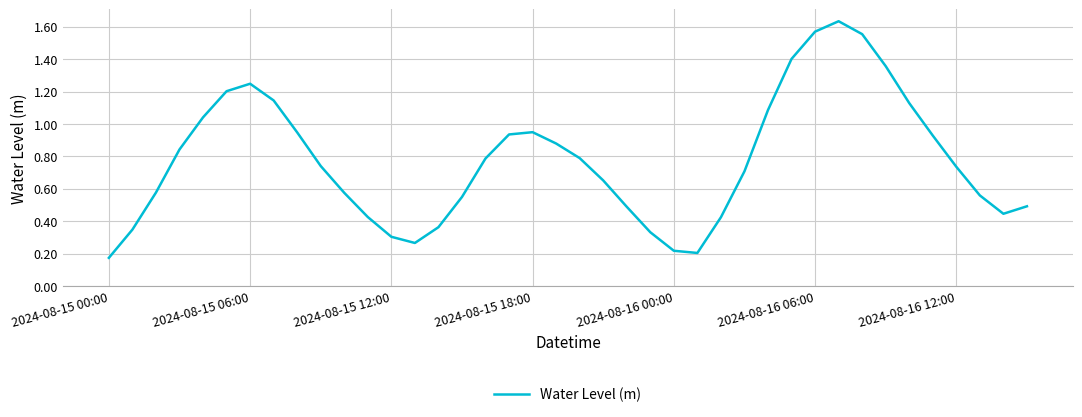

Is this an area chart (filled region under the line)?

No